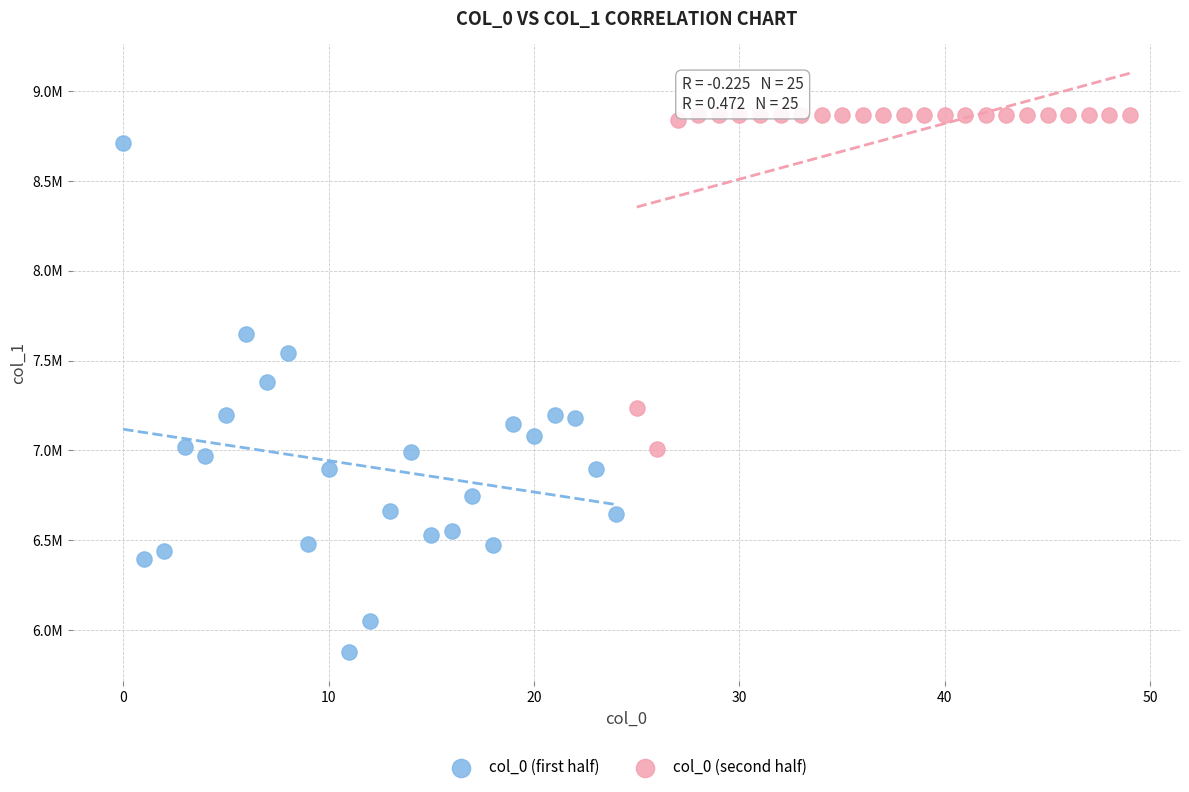

What are all the series names shown in the legend?

col_0 (first half), col_0 (second half)